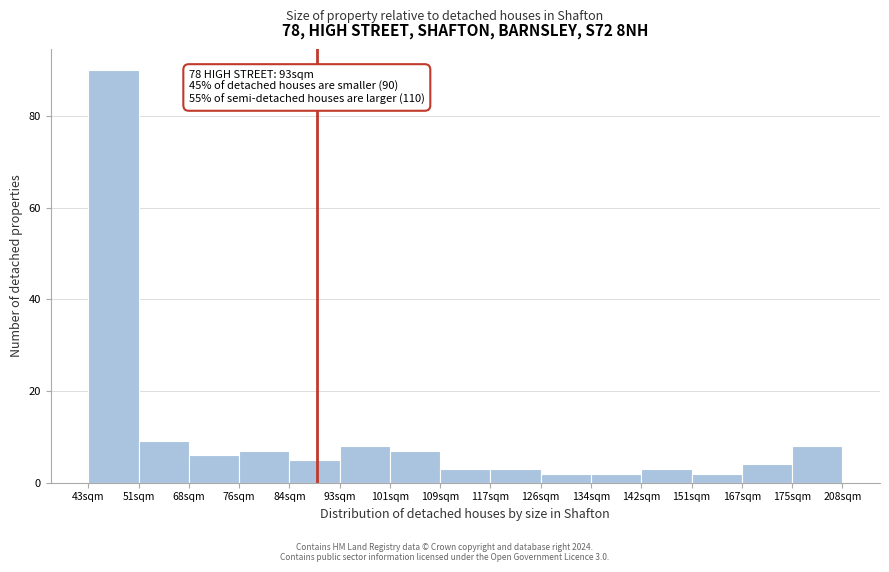

Reading left to right, extract all data points from this chart.

43sqm=90	51sqm=9	68sqm=6	76sqm=7	84sqm=5	93sqm=8	101sqm=7	109sqm=3	117sqm=3	126sqm=2	134sqm=2	142sqm=3	151sqm=2	167sqm=4	175sqm=8